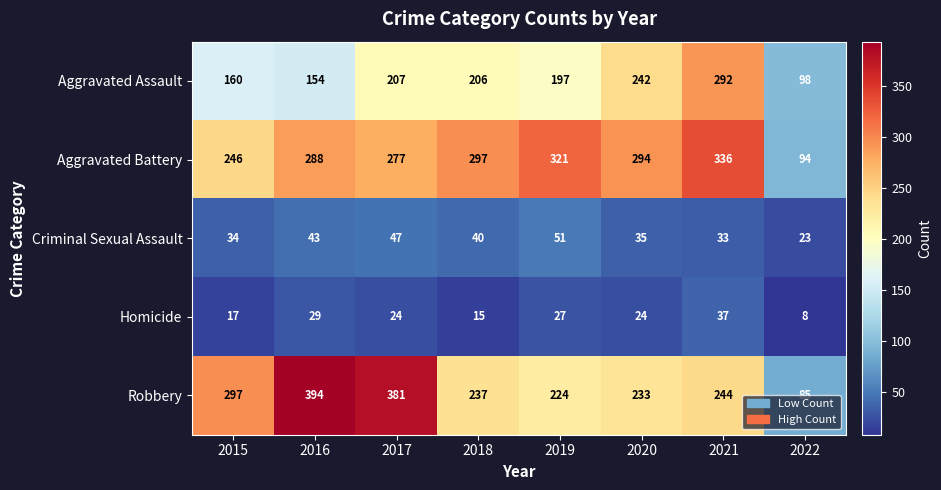

At which category does the chart reach its peak across all series?

2016